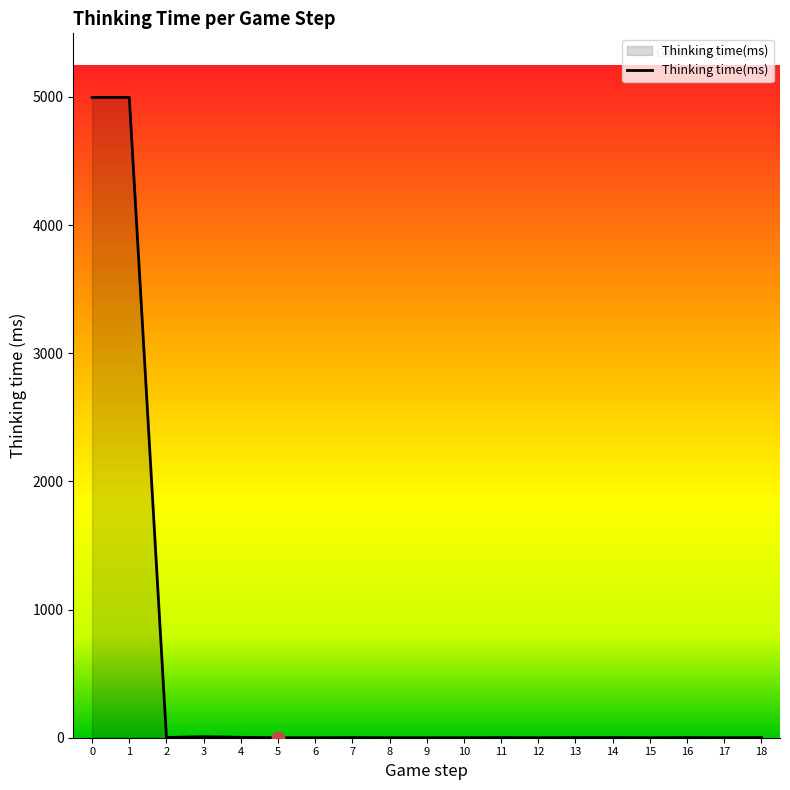

What is the difference between the maximum and minimum values?

4996